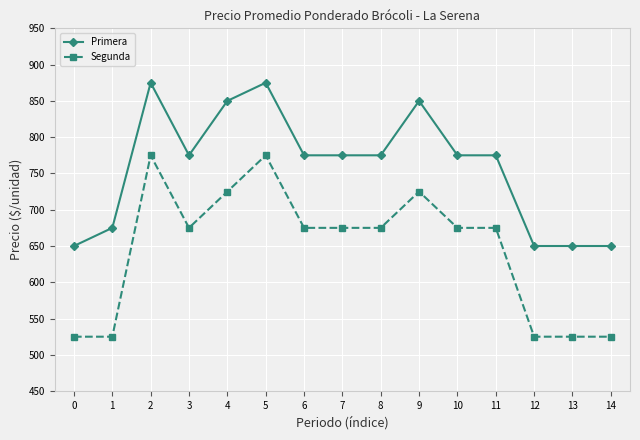

List the series in order of their overall mean, highest first.

Primera, Segunda